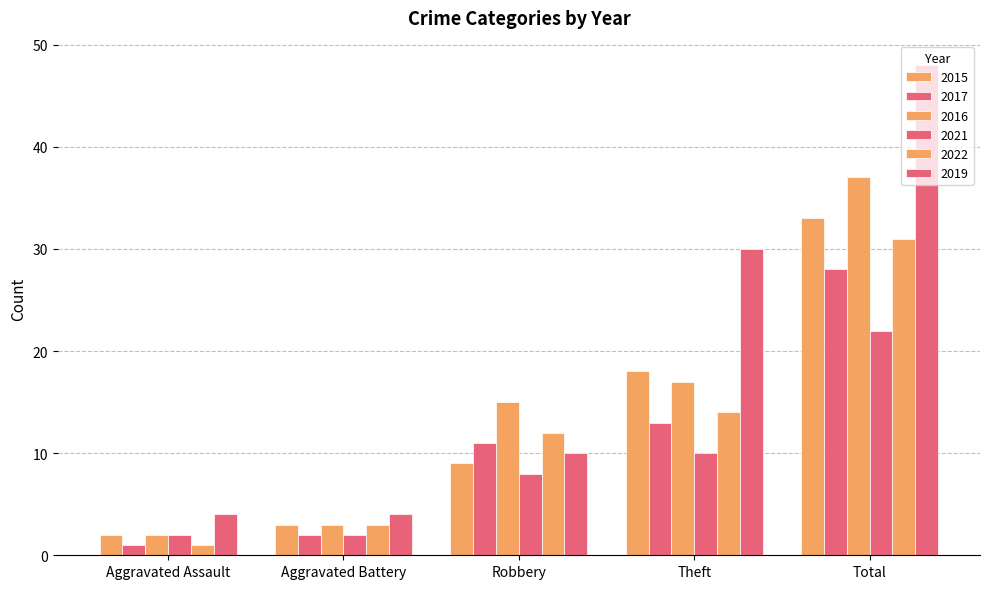

What is the greatest value displayed?

48